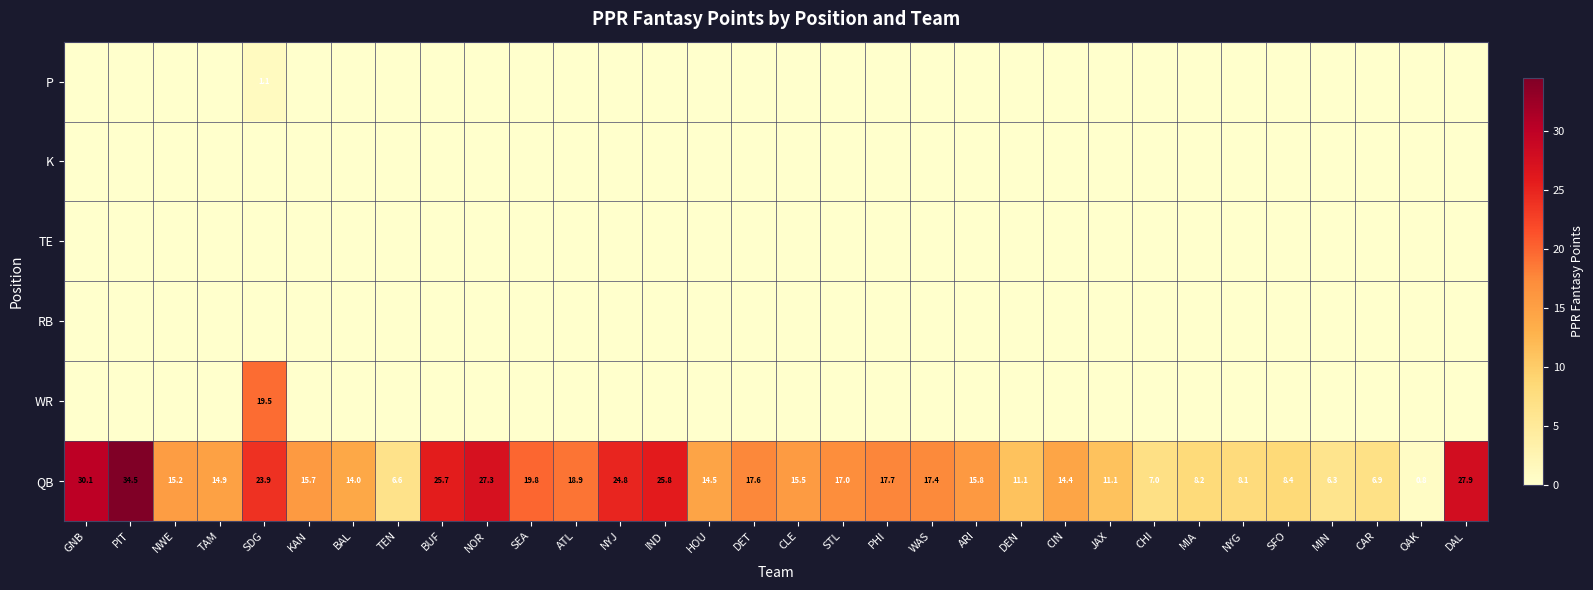

What is the minimum value for QB?

0.8